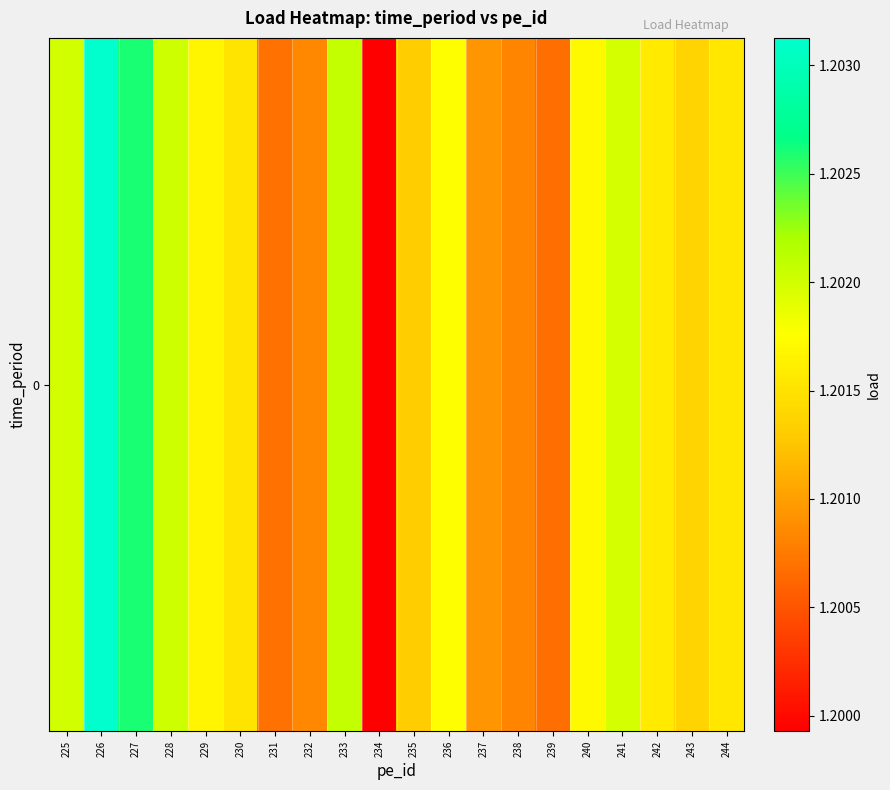

Which label corresponds to the largest value in the chart?

226